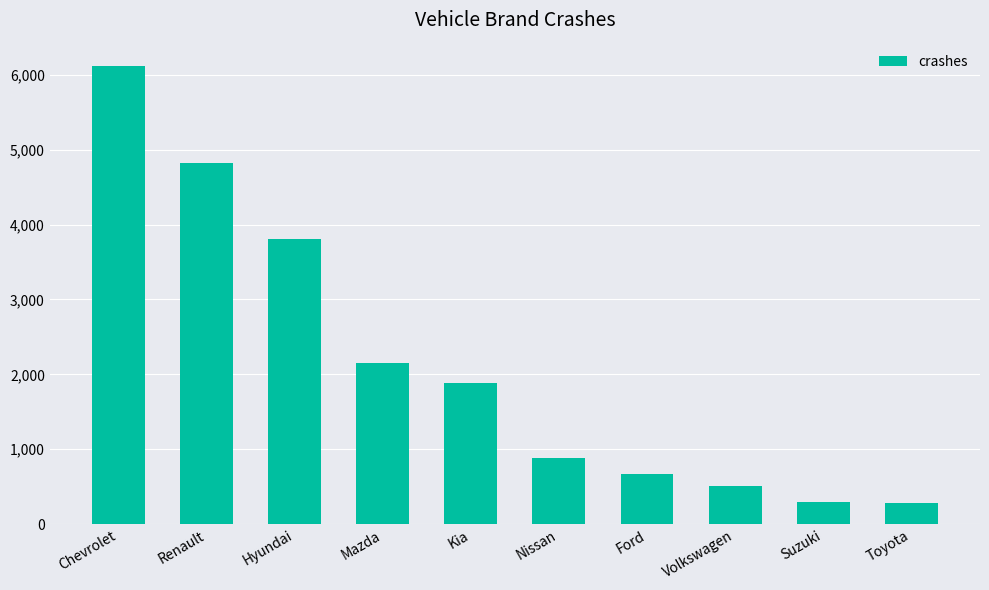

What is the label of the 4th bar from the right?

Ford